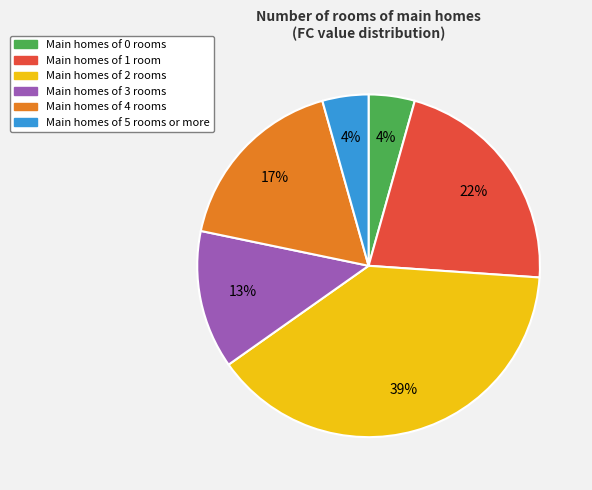

Which has a higher value, FC=1 or FC=0?

FC=1